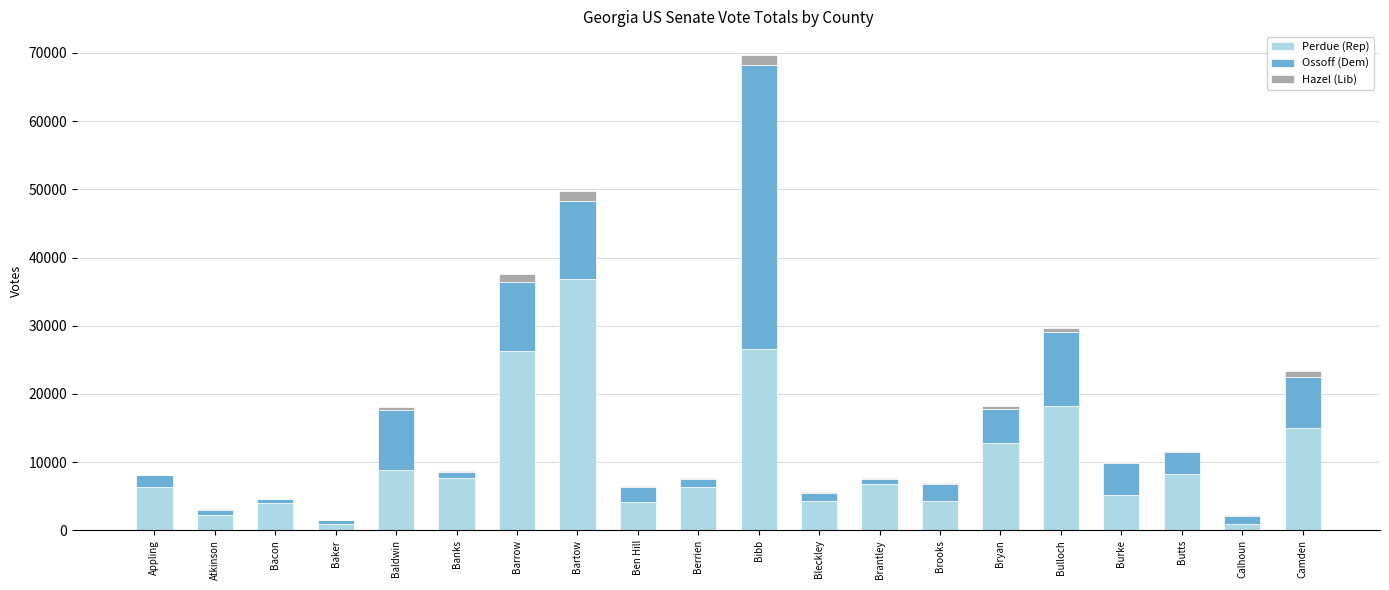

What is the maximum value for Perdue (Rep)?

36843